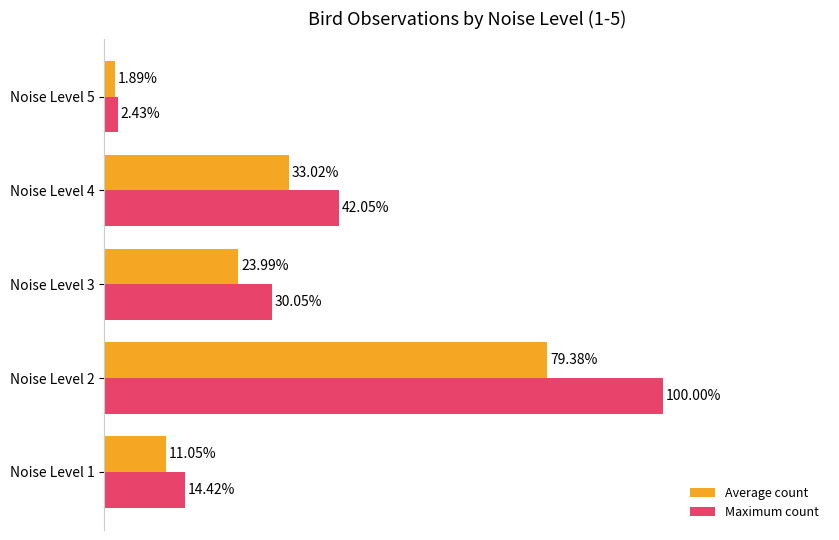

Between Noise Level 1 and Noise Level 4, which series saw the biggest shift?

Maximum count